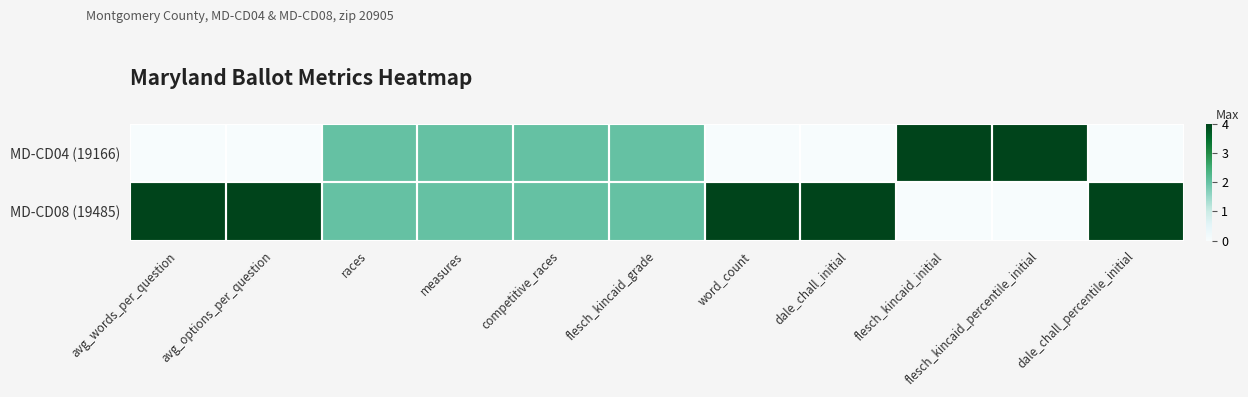

At which category is the sum across all series the highest?

avg_words_per_question